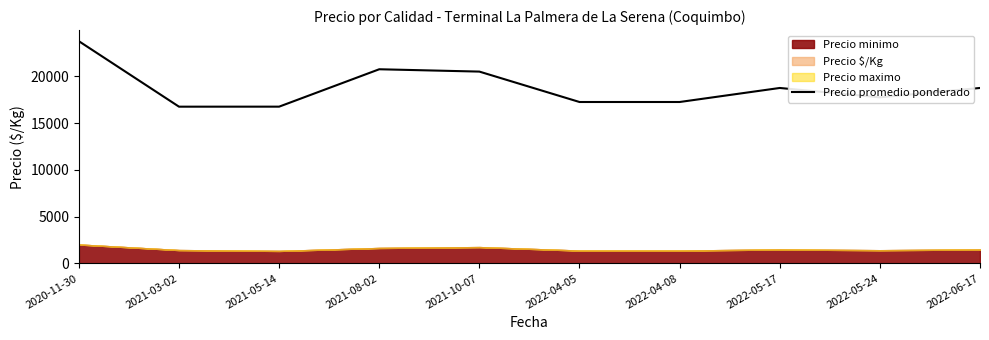

Which label corresponds to the largest value in the chart?

2020-11-30